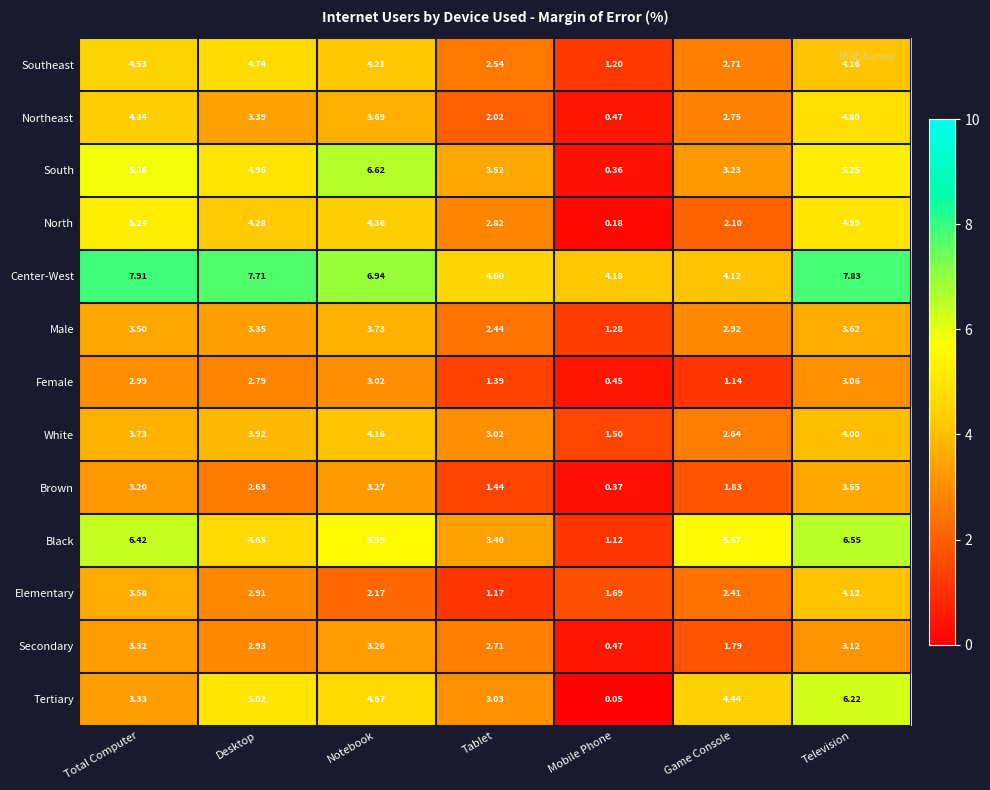

At which category is the sum across all series the highest?

Television